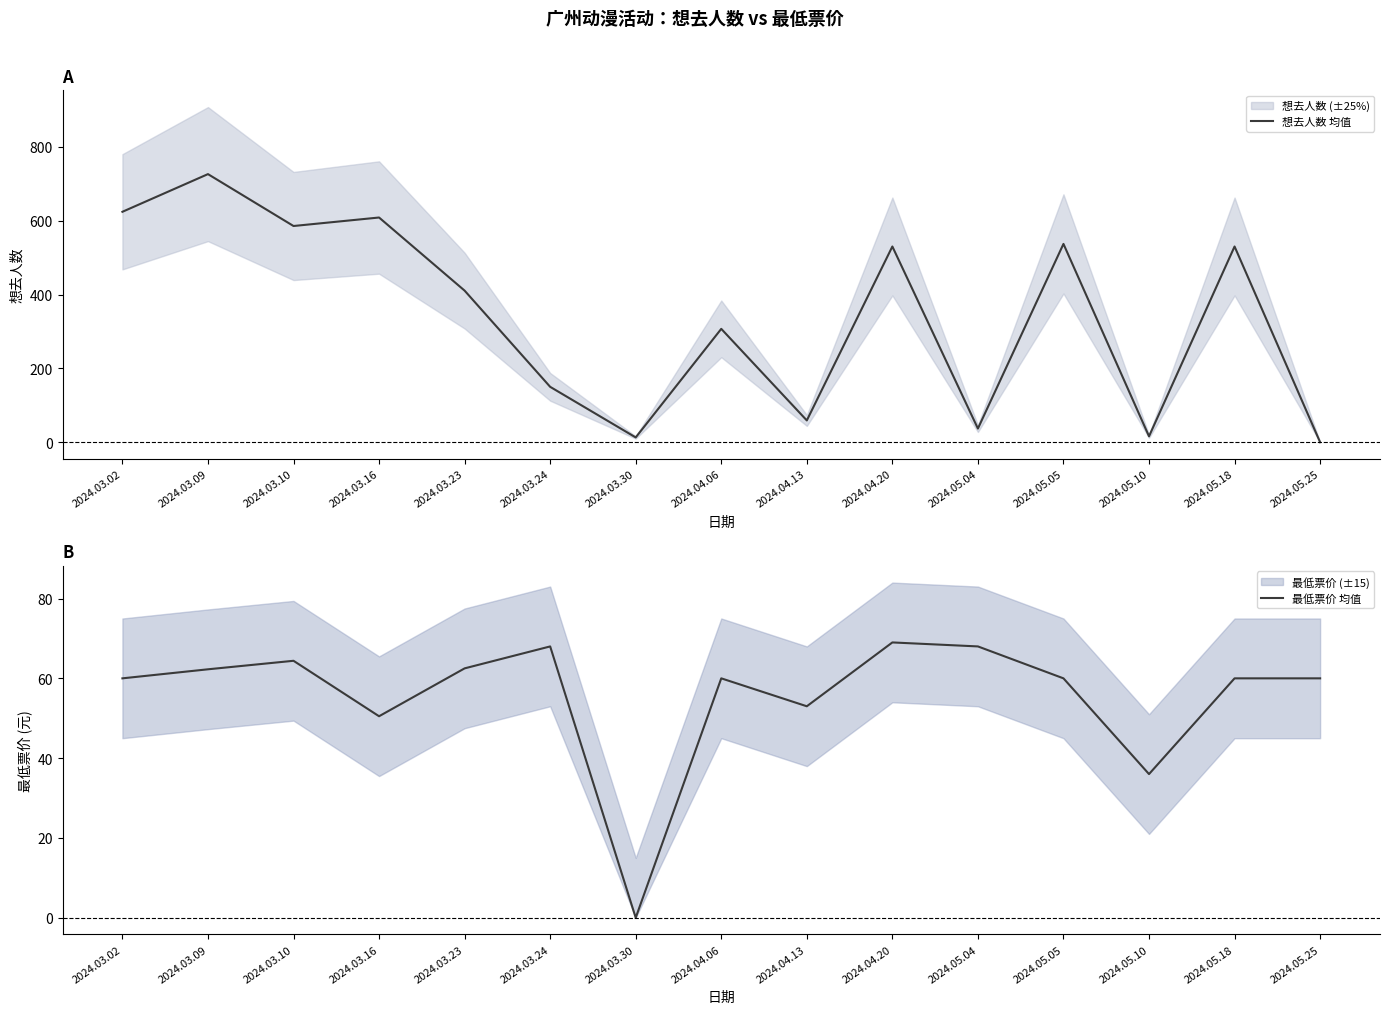

Where is the first local minimum for 最低票价 均值?

2024.03.16